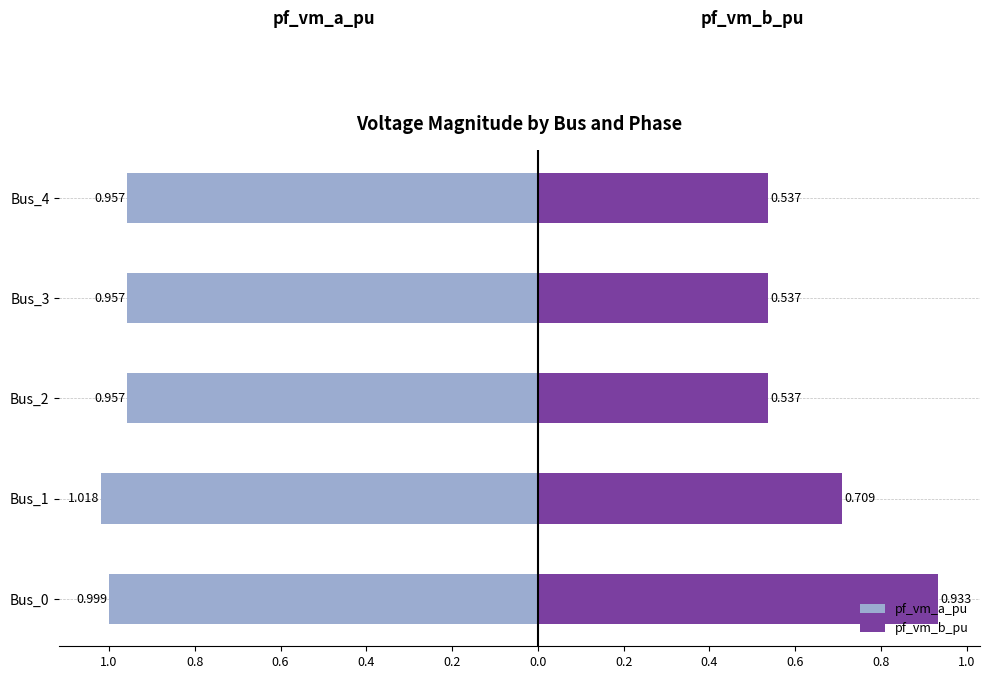

Reading left to right, transcribe all the data shown in this chart.

pf_vm_a_pu: -1.0	-1.0	-1.0	-1.0	-1.0
pf_vm_b_pu: 0.9	0.7	0.5	0.5	0.5